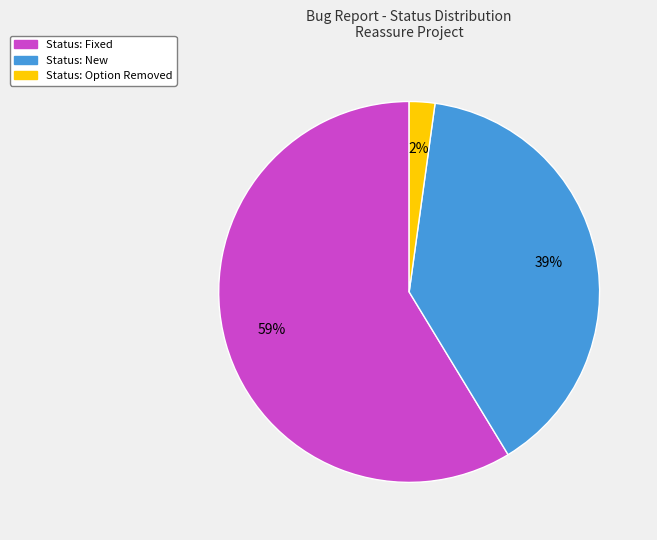

To the nearest percent, what is the average slice percentage?

33%